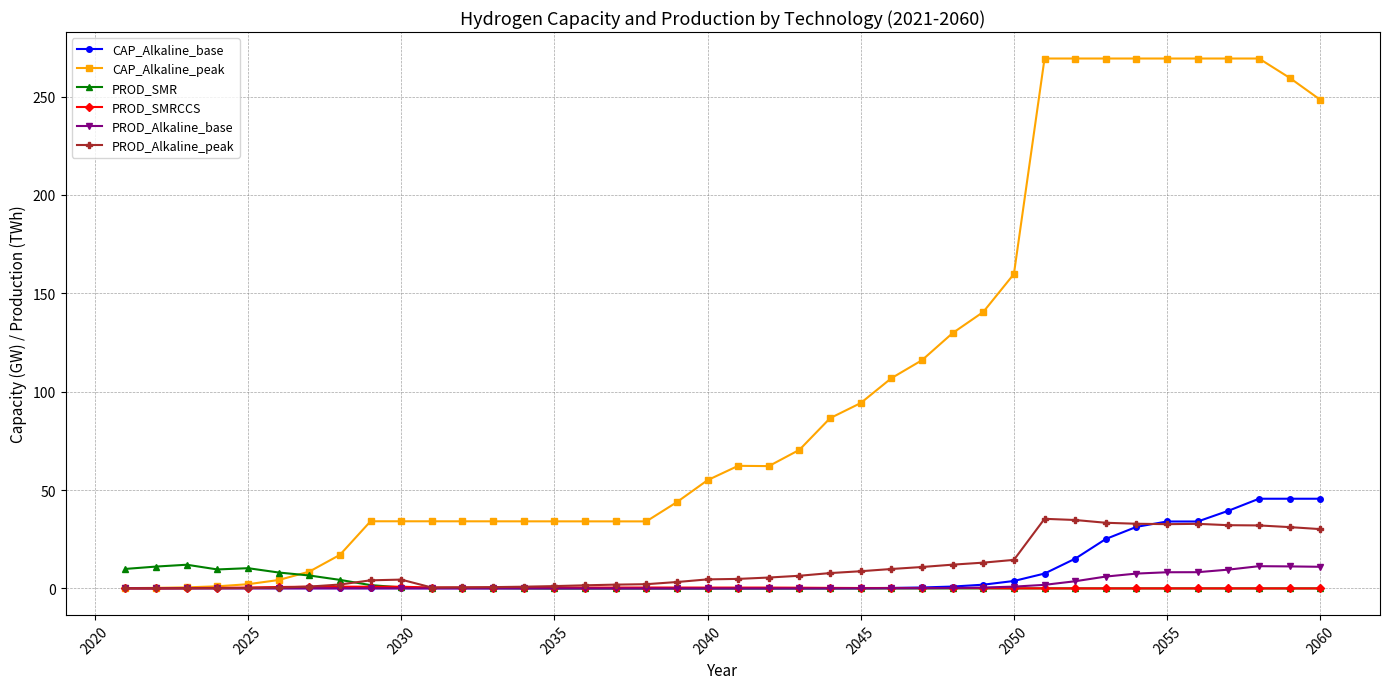

At how many categories does at least one series exceed 100?

15